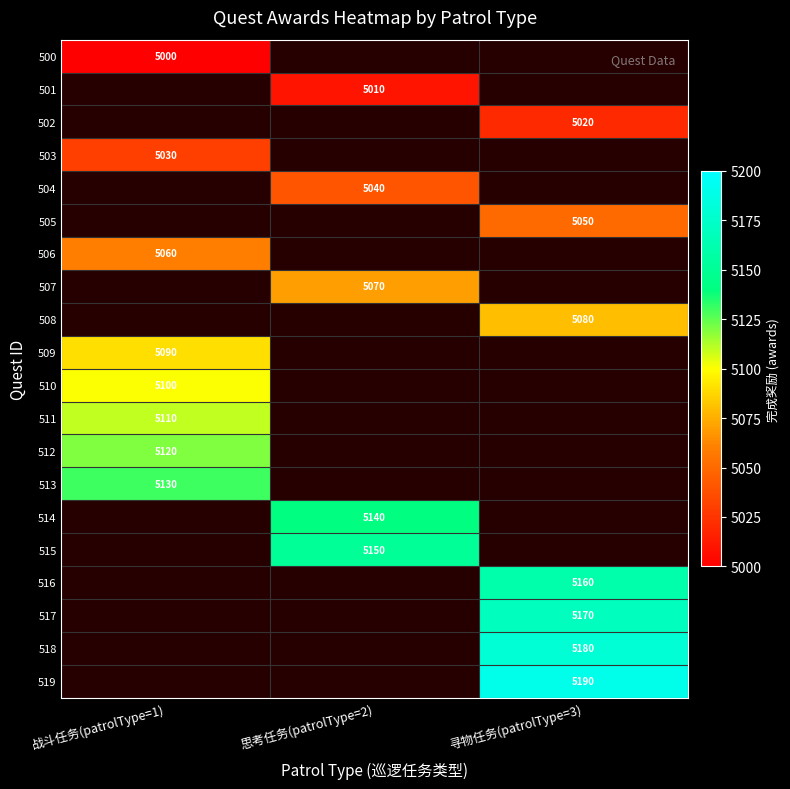

Is it true that 504 equals 5040 at 思考任务(patrolType=2)?

True